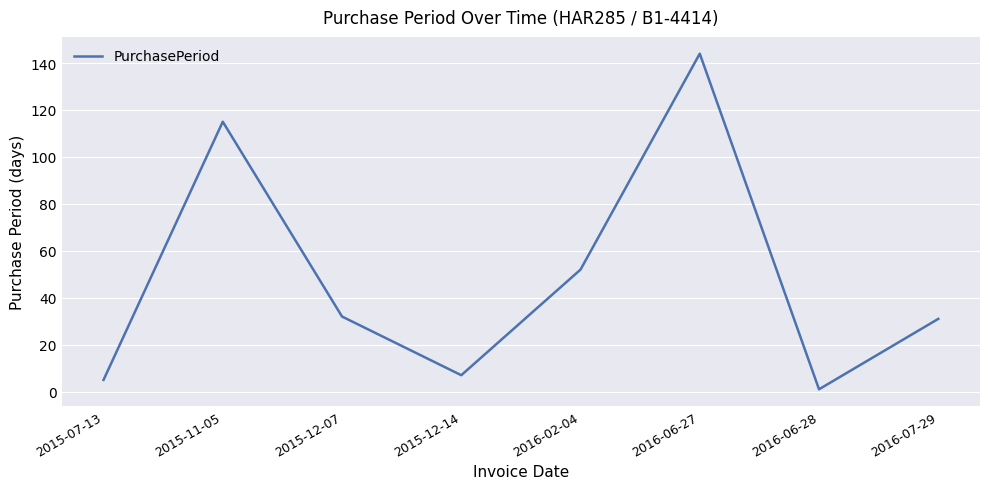

What is the sum of the values at 2015-07-13 and 2016-06-28?

6